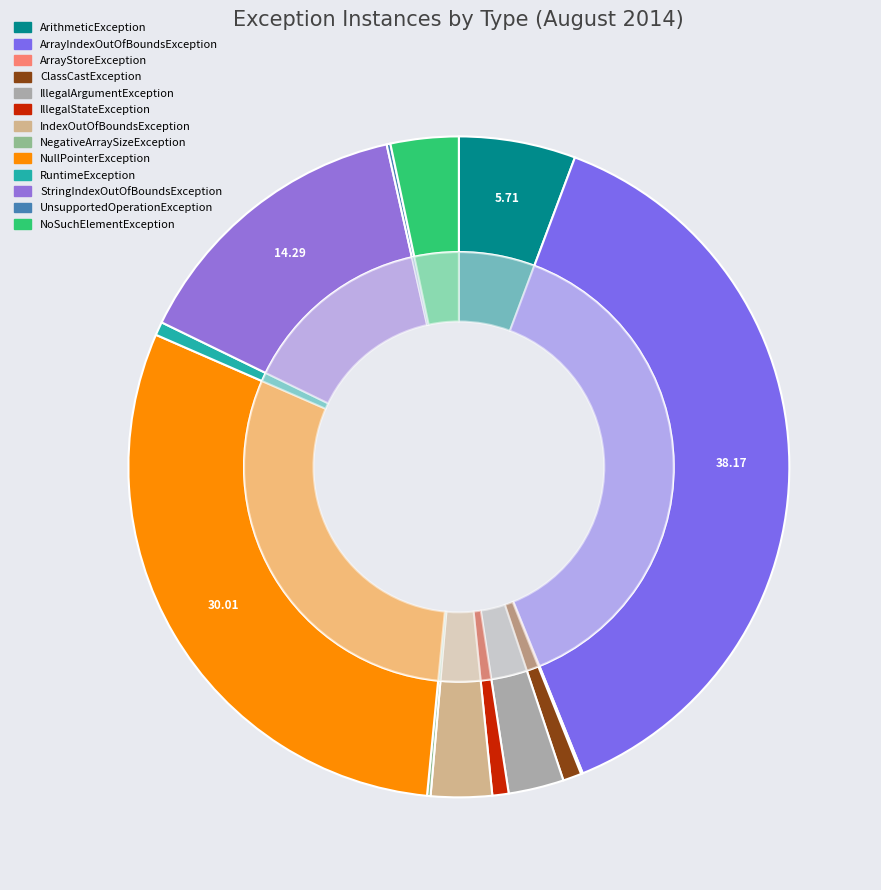

Is there any slice that represents more than half of the pie?

No